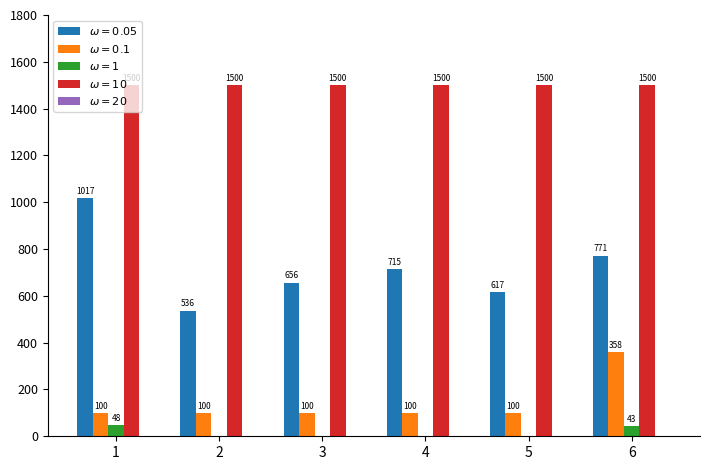

What is the total value across all series at 6?

2672